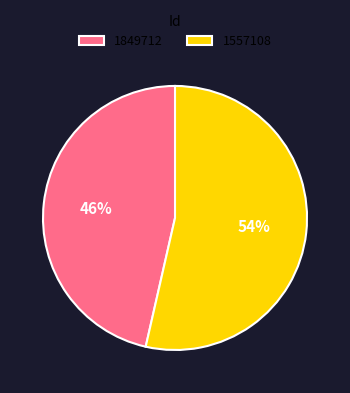

Combined, do 1557108 and 1849712 account for over 50%?

Yes